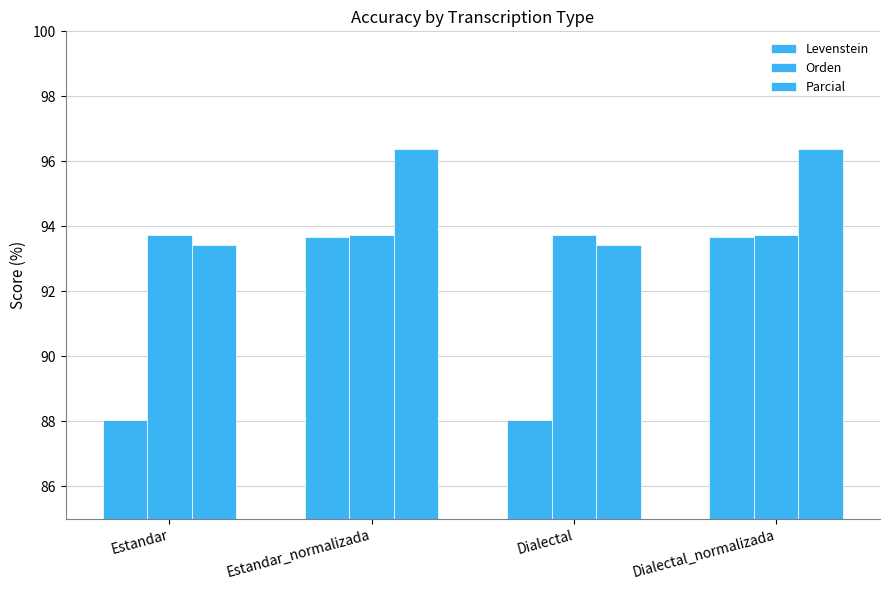

What is the label of the 1st bar from the left?

Estandar